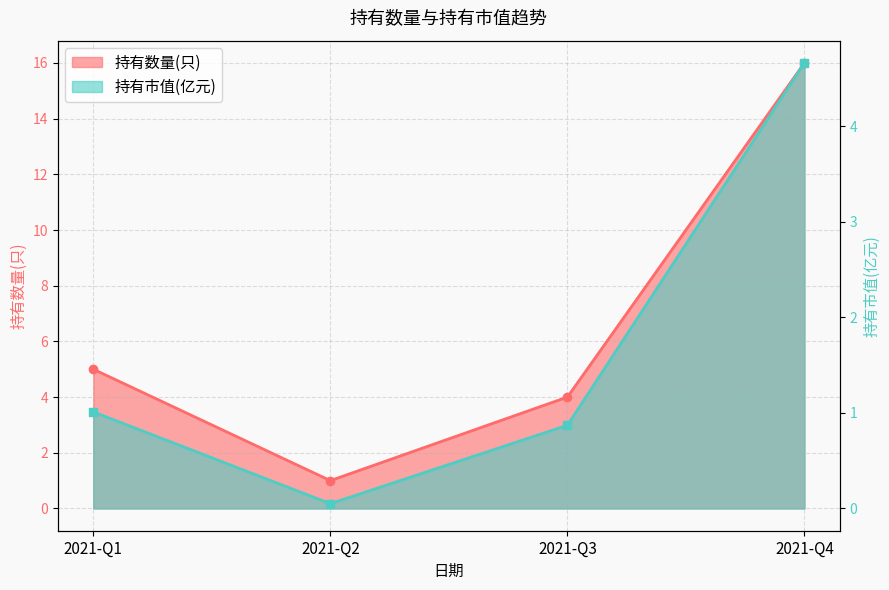

What is the difference between the maximum and minimum values in the 持有数量(只) series?

15.0